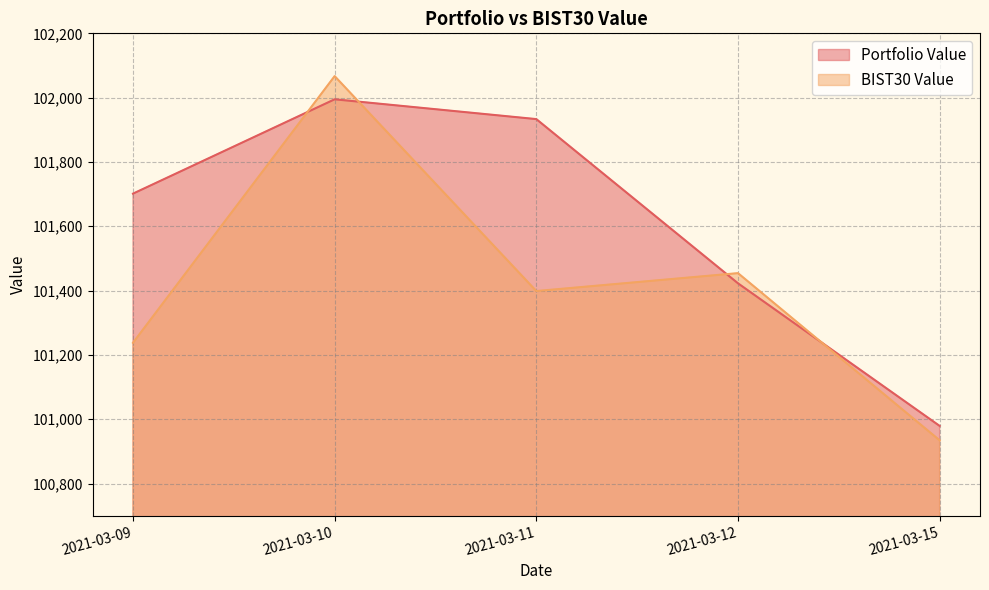

At which category does the chart reach its peak across all series?

2021-03-10